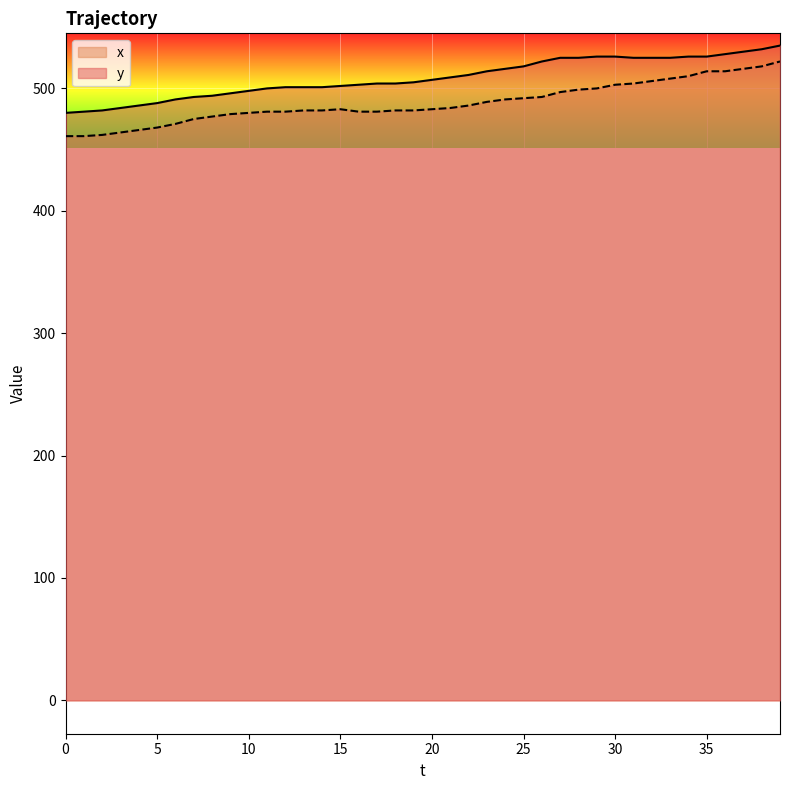

What is the difference between the second highest and second lowest values in the y series?

51